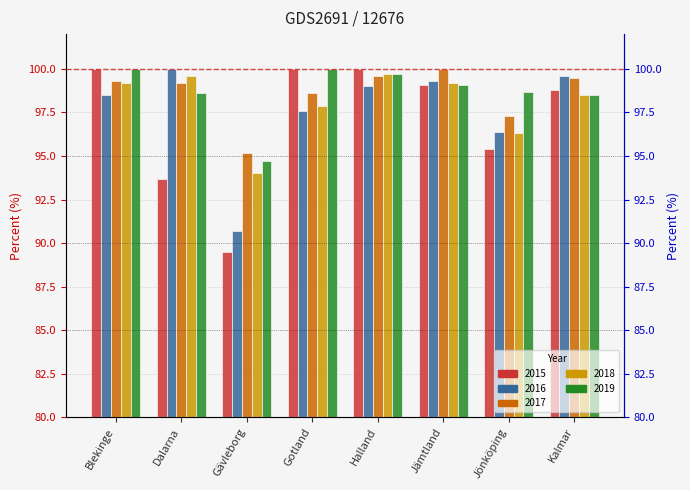

What is the difference between the maximum and minimum values in the 2017 series?

4.8